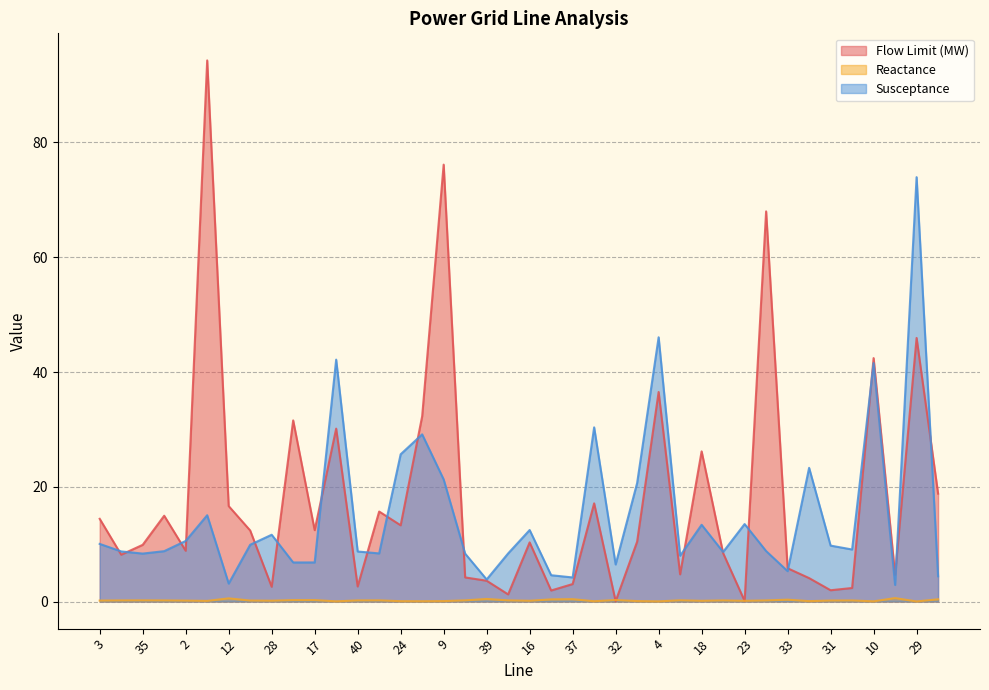

How many interior local peaks does the Susceptance series have?

12